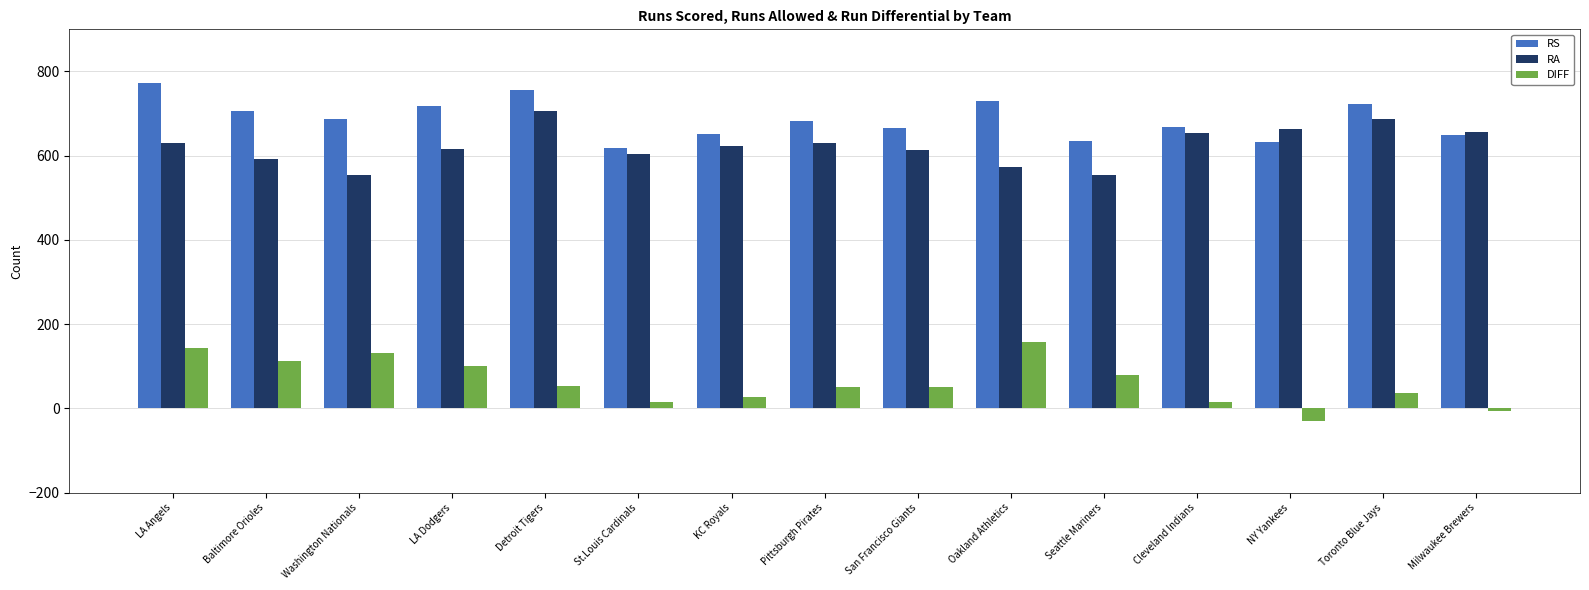

What is the minimum value for DIFF?

-31